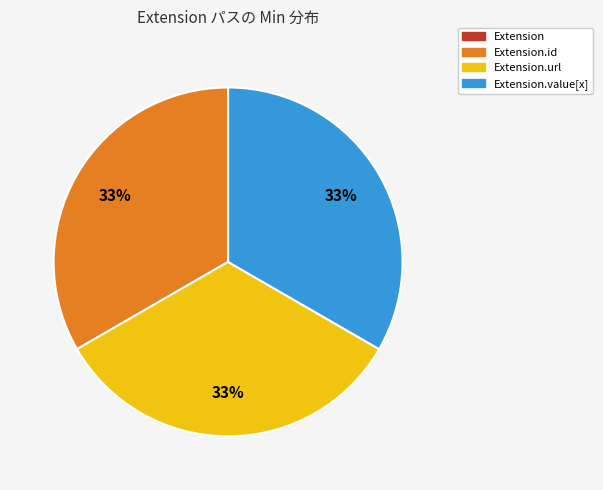

To the nearest percent, what is the difference between the largest and smallest slice percentages?

33%